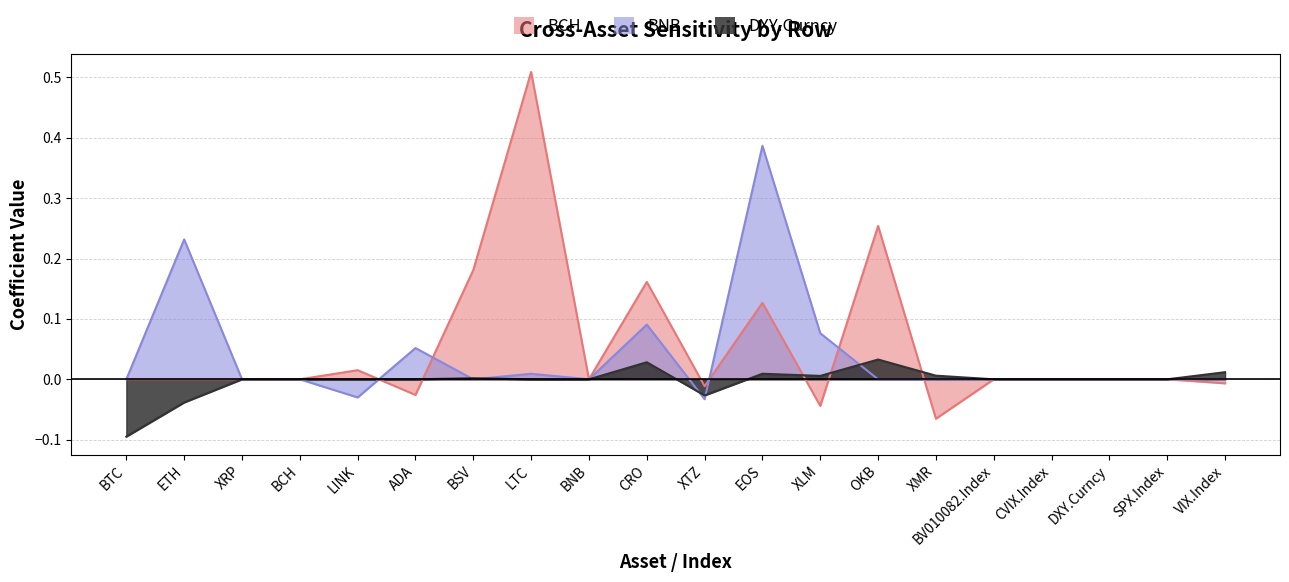

What are all the series names shown in the legend?

BCH, BNB, DXY.Curncy